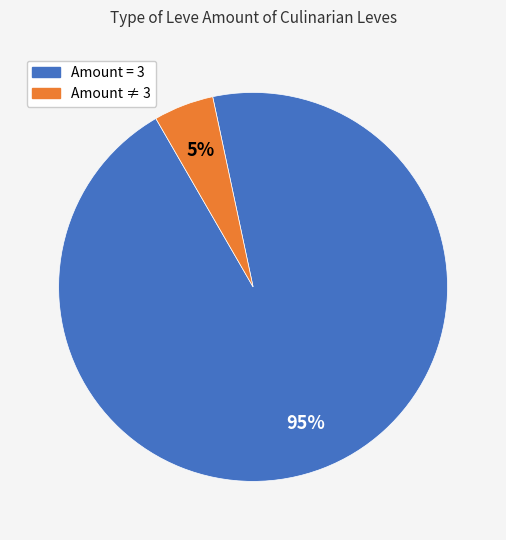

To the nearest percent, what is the average slice percentage?

50%